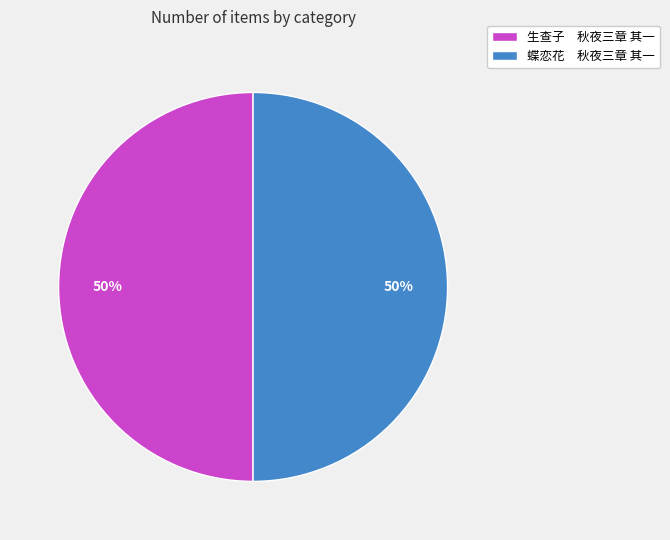

Is it true that 蝶恋花 秋夜三章 其一 is 50% of the pie?

True